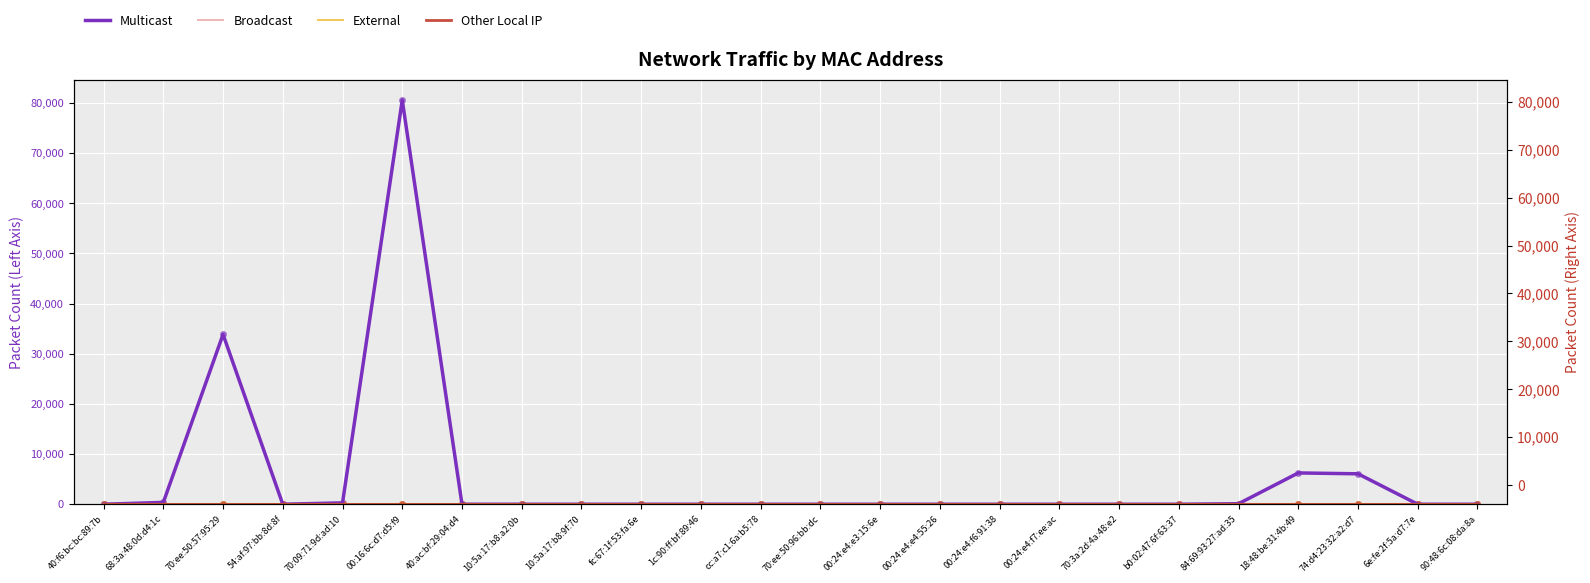

Which series has the largest Y range (max minus min)?

Multicast